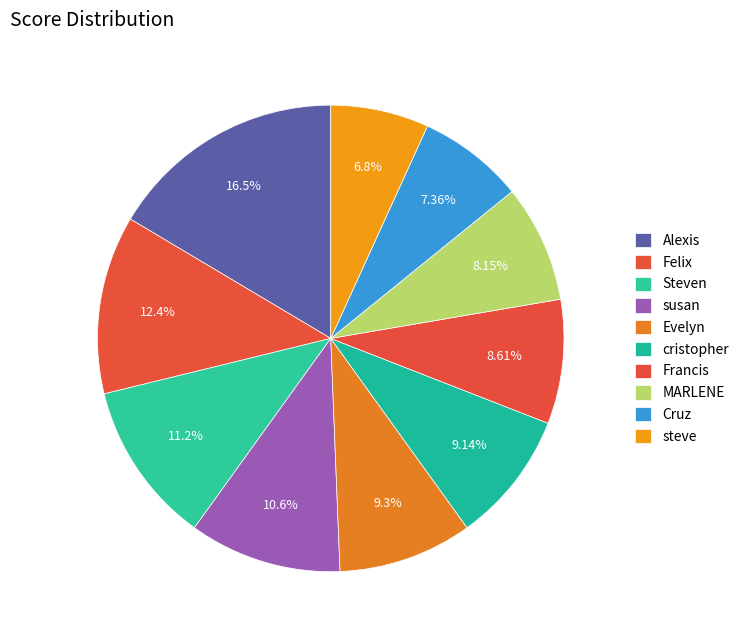

Which slice is the largest?

Alexis